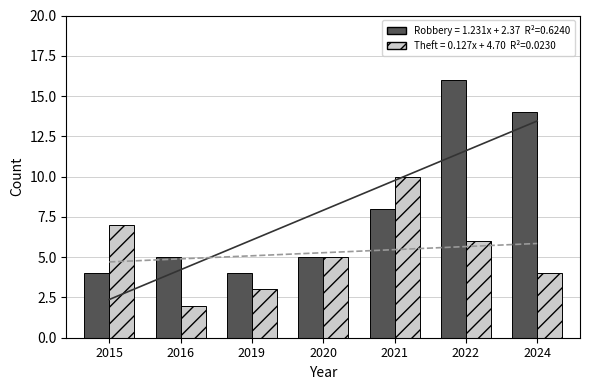

What is the greatest value displayed?

16